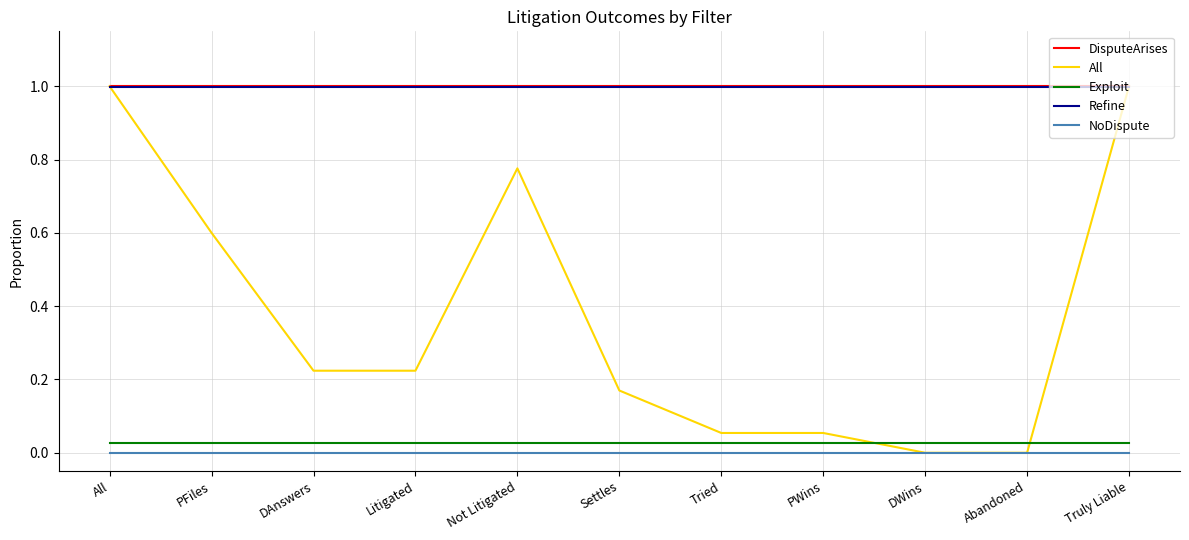

What is the maximum value shown in the chart?

1.0